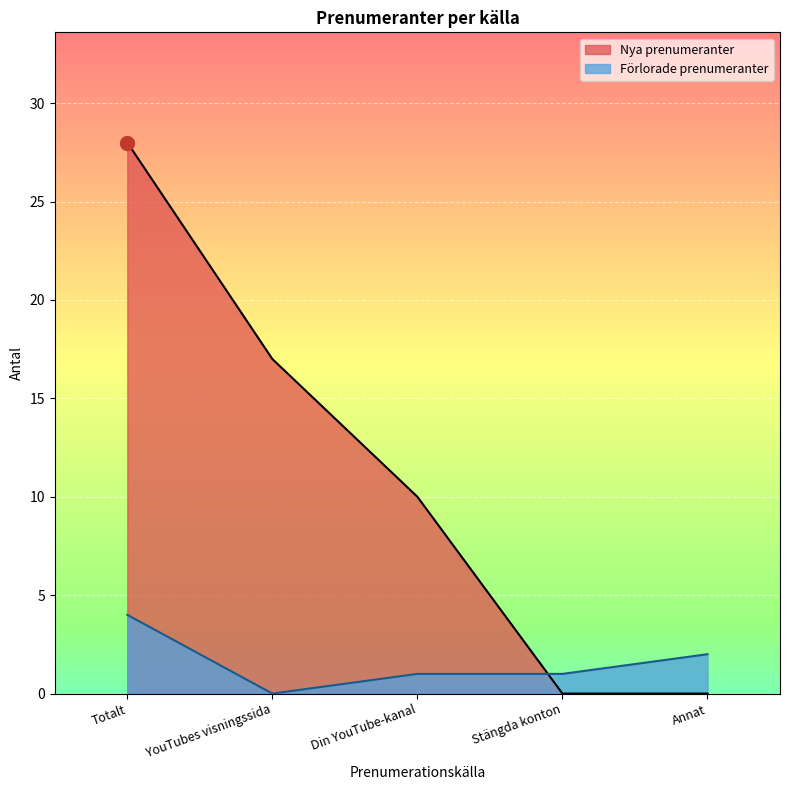

Which series has the widest spread of Y values?

Nya prenumeranter